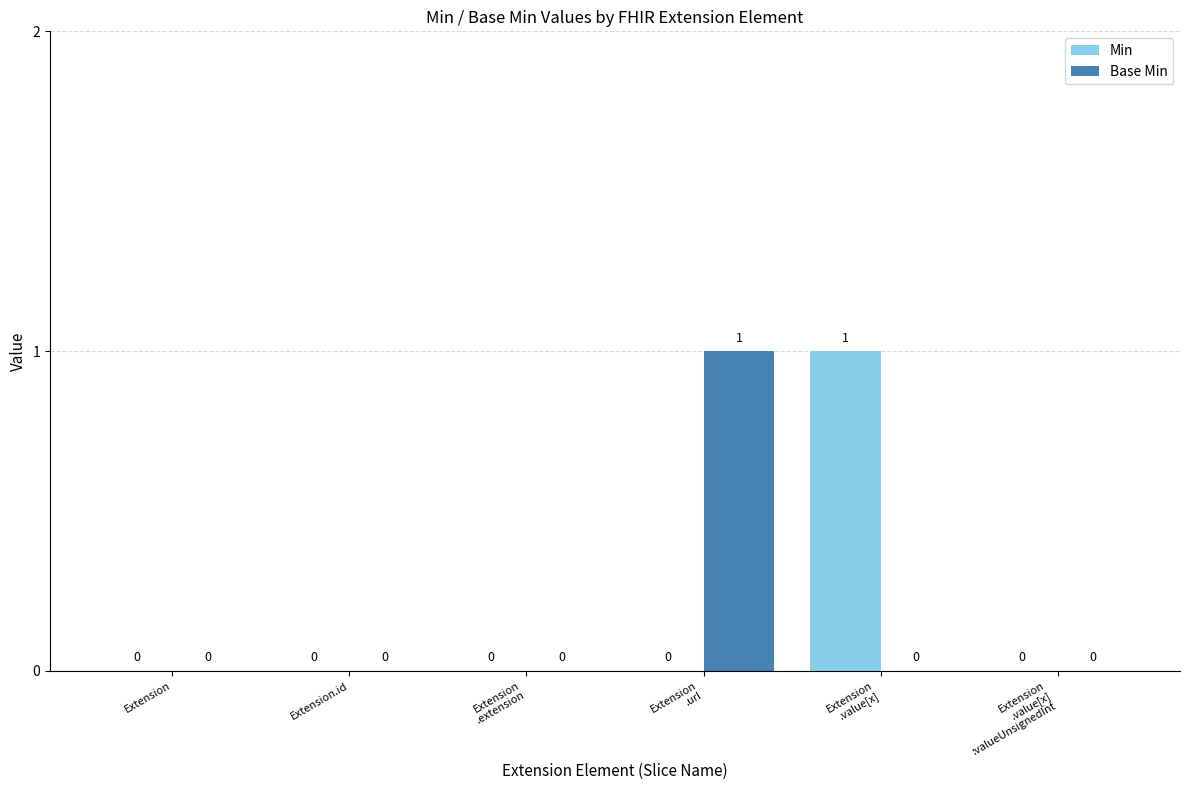

Reading right to left, transcribe all the data shown in this chart.

Min: 0	1	0	0	0	0
Base Min: 0	0	1	0	0	0